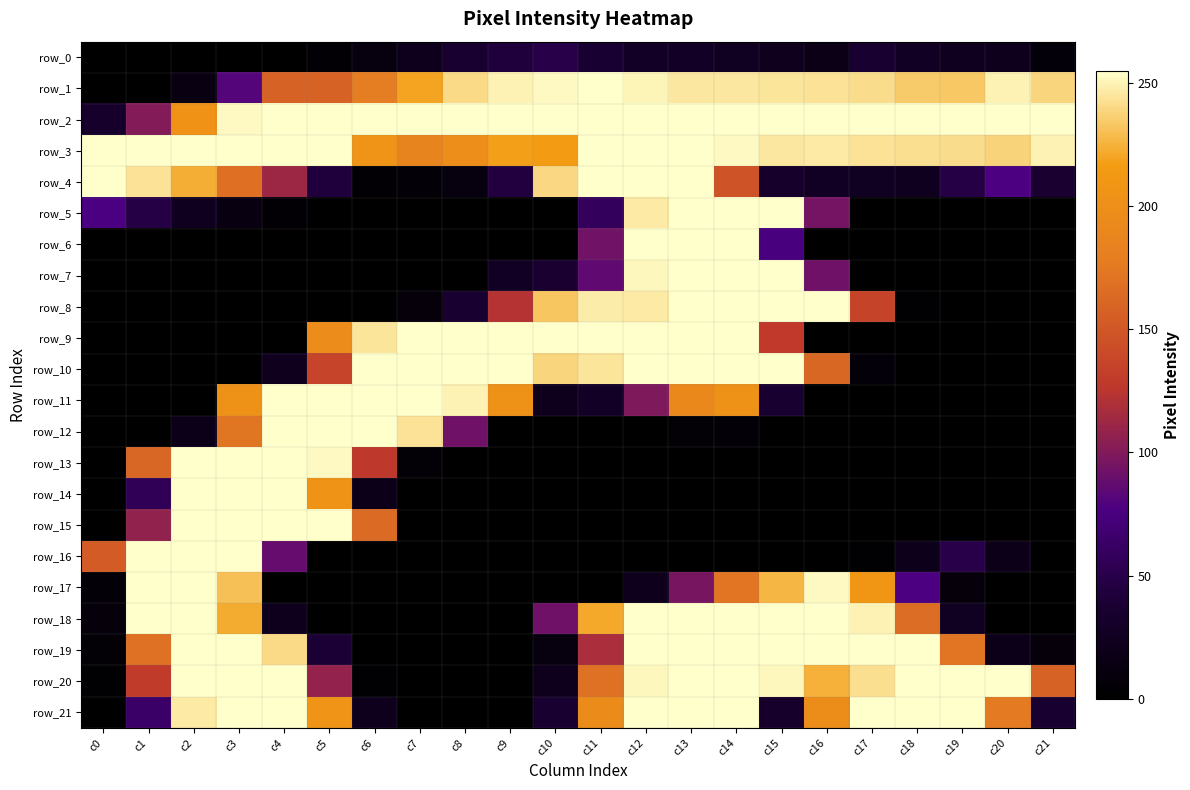

What is the difference between the maximum and minimum values in the row_1 series?

255